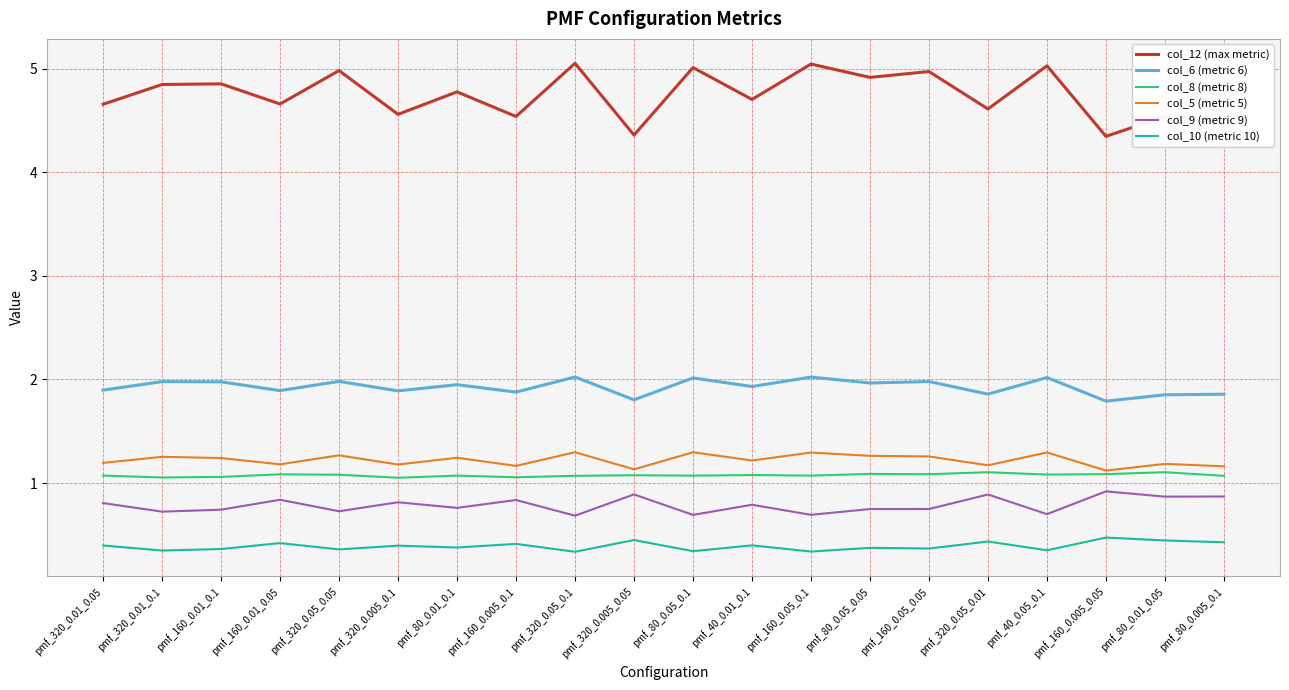

Which series has the largest total across all categories?

col_12 (max metric)